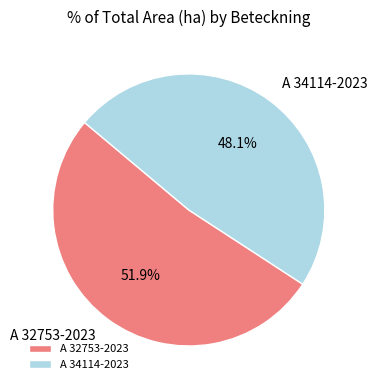

Approximately how many times larger is the value at A 34114-2023 compared to A 32753-2023?

0.9